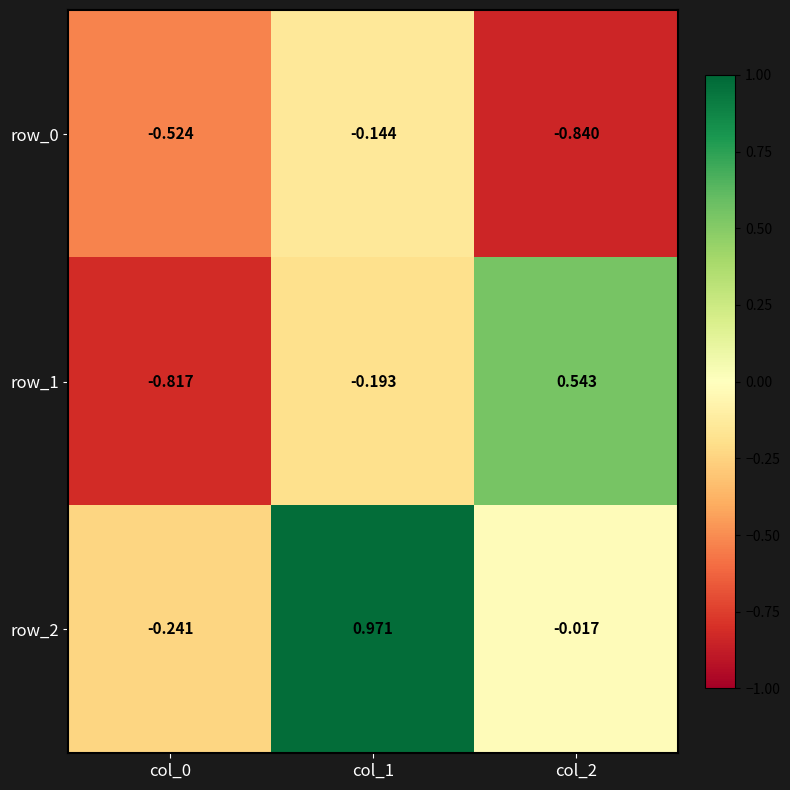

How many data points in row_1 are above 0?

1